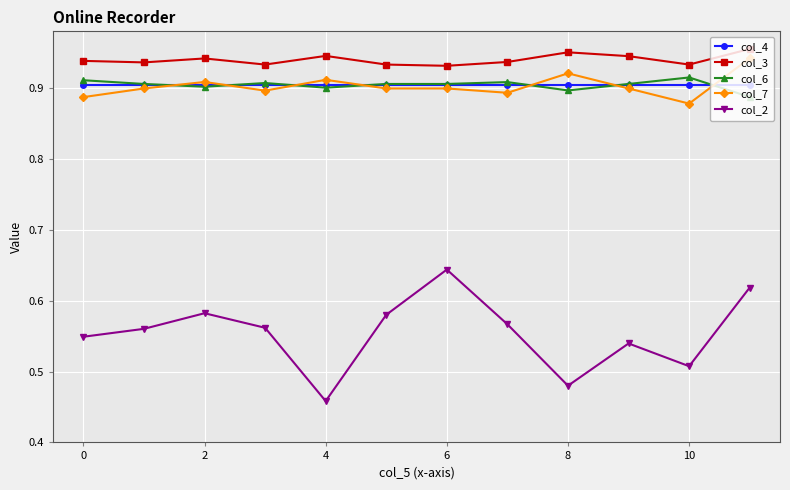

What is the difference between the maximum and minimum values in the col_2 series?

0.2